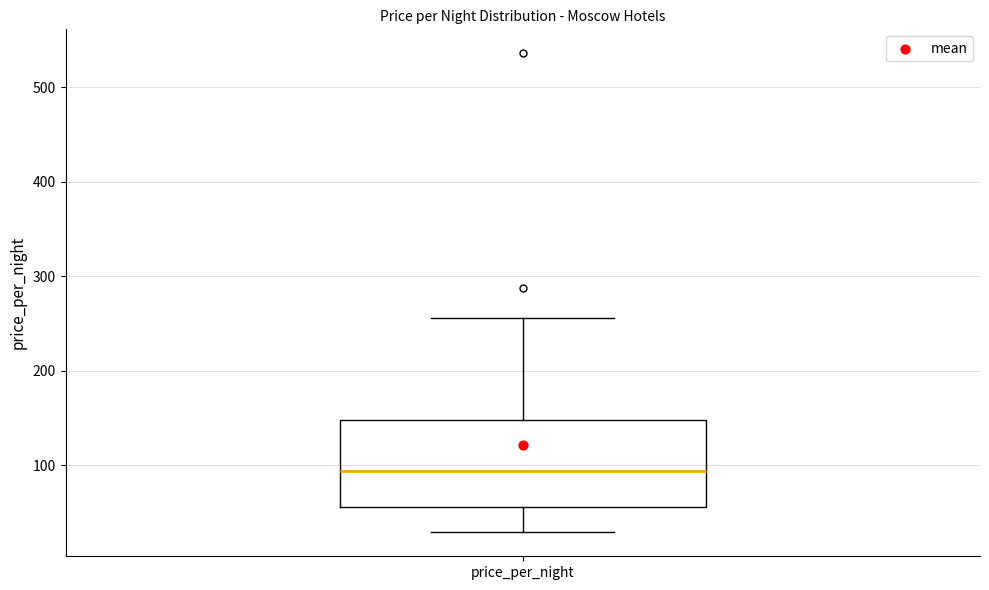

Read this box plot against the y-axis: the position of the median line, the range covered by the box, and the ends of both whiskers. The values are not printed on the chart, so give them approximately, as read against the axis.

median 90, box 60 to 150, whiskers 30 to 260